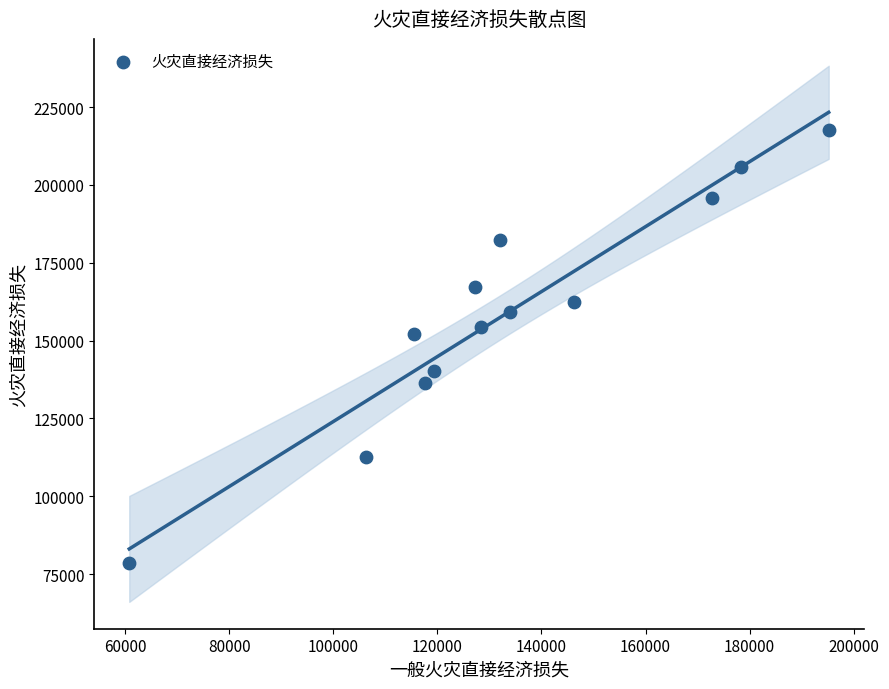

What is the range of X values (max minus min)?

134449.2